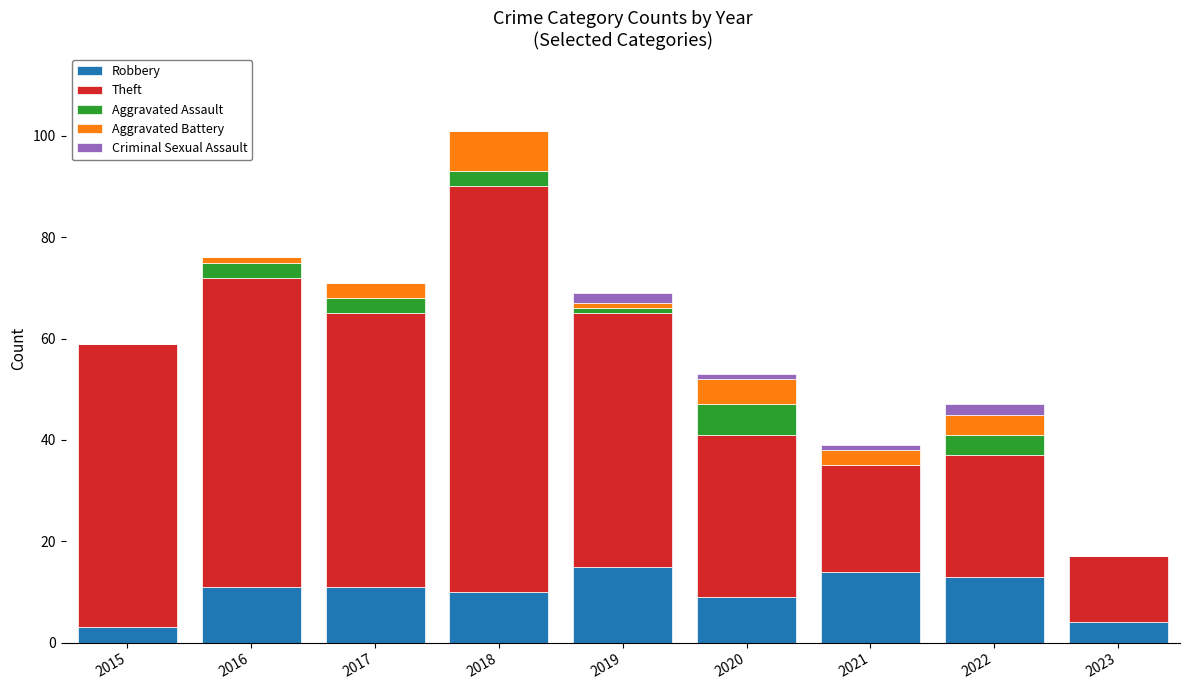

How many categories are shown in the chart?

9